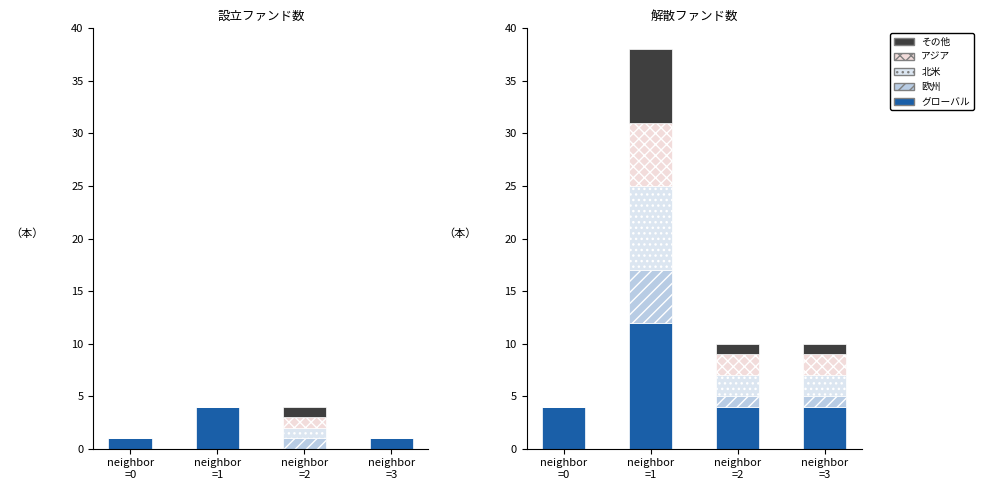

What is the highest value of the アジア series?

6